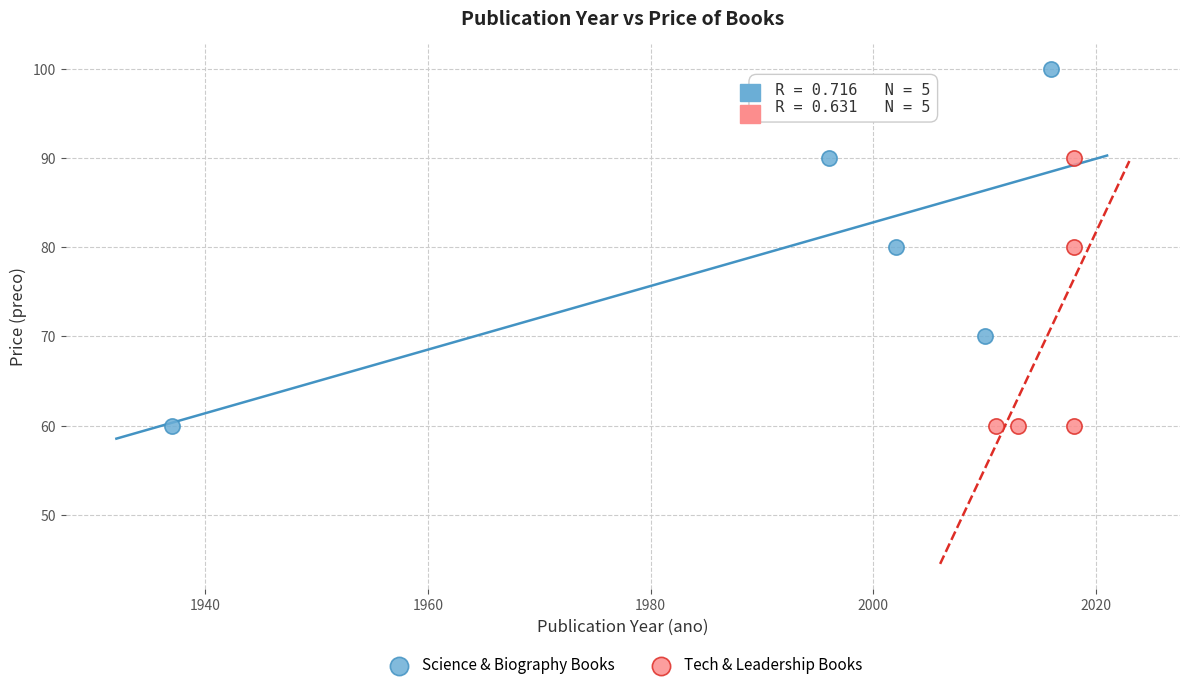

Which series contains the highest Y value?

Science & Biography Books